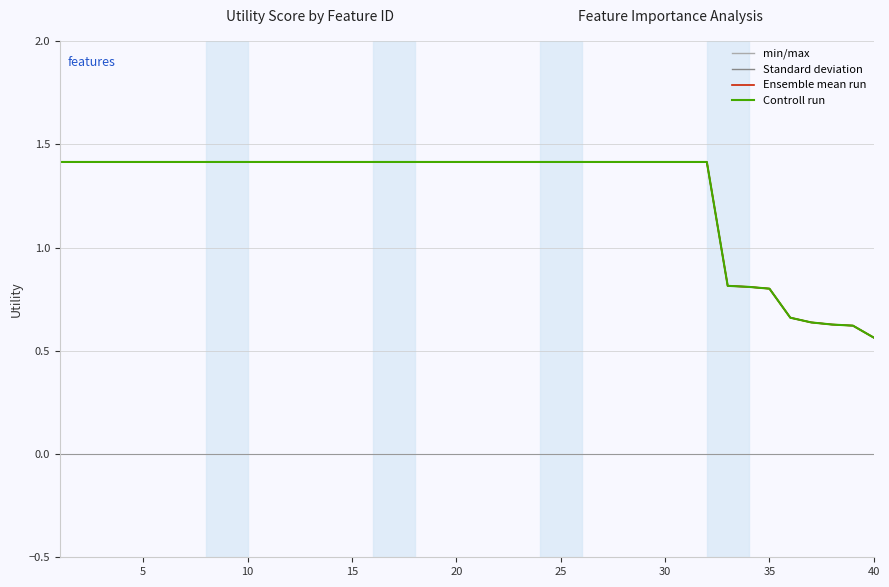

Is this an area chart (filled region under the line)?

No